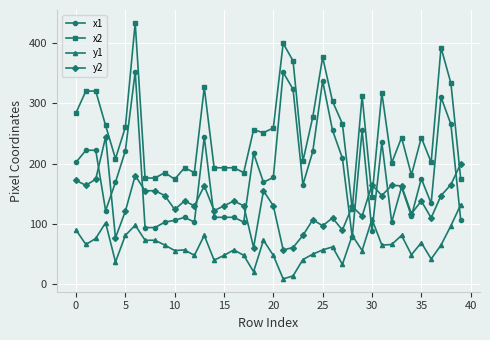

Rank the series by their maximum value, from lowest to highest.

y1, y2, x1, x2